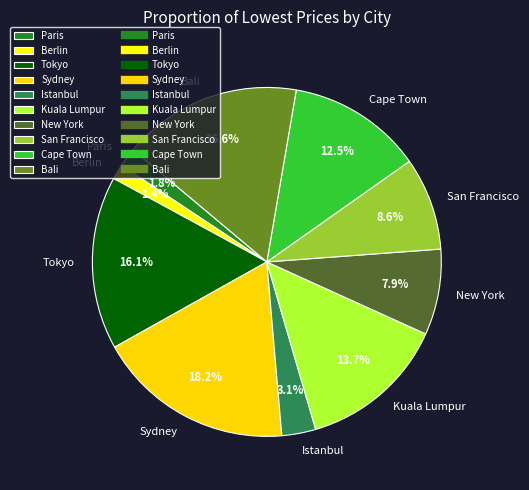

What is the ratio of the value at Tokyo to the value at Bali?

1.0